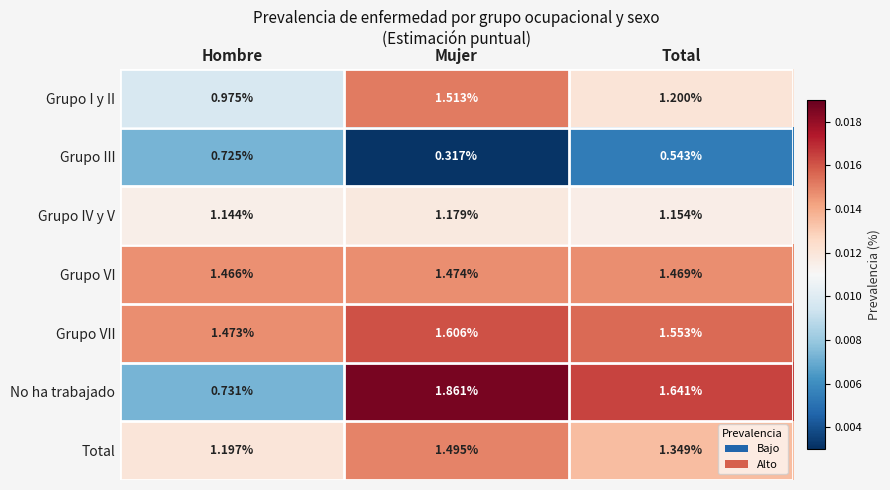

What is the total value across all series at Mujer?

9.4